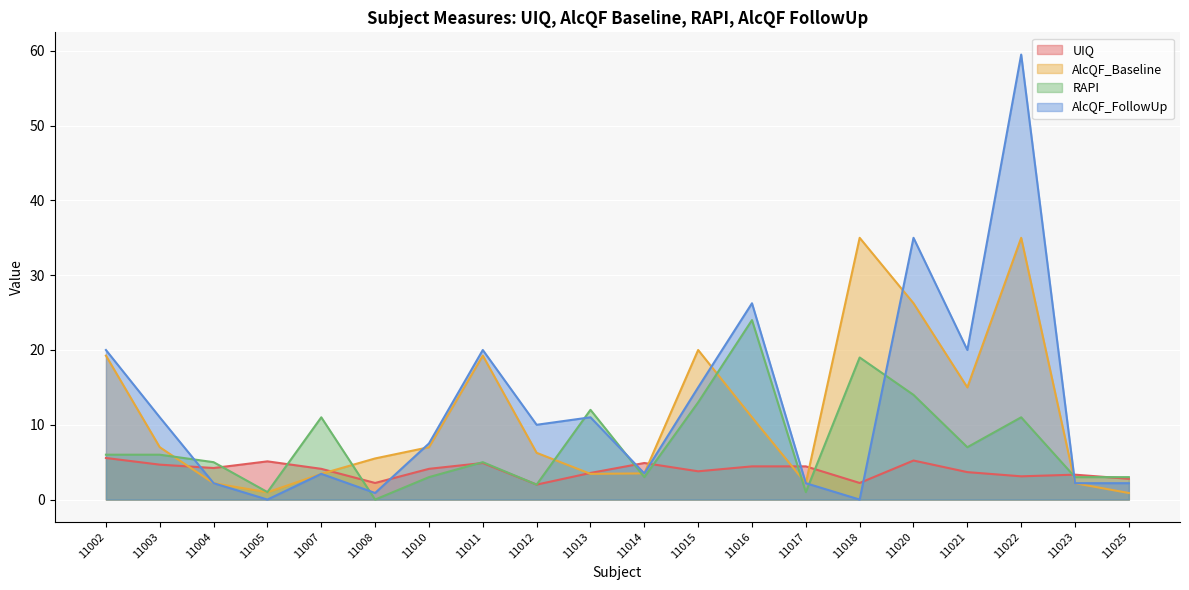

How many values in the AlcQF_FollowUp series are below 10?

10